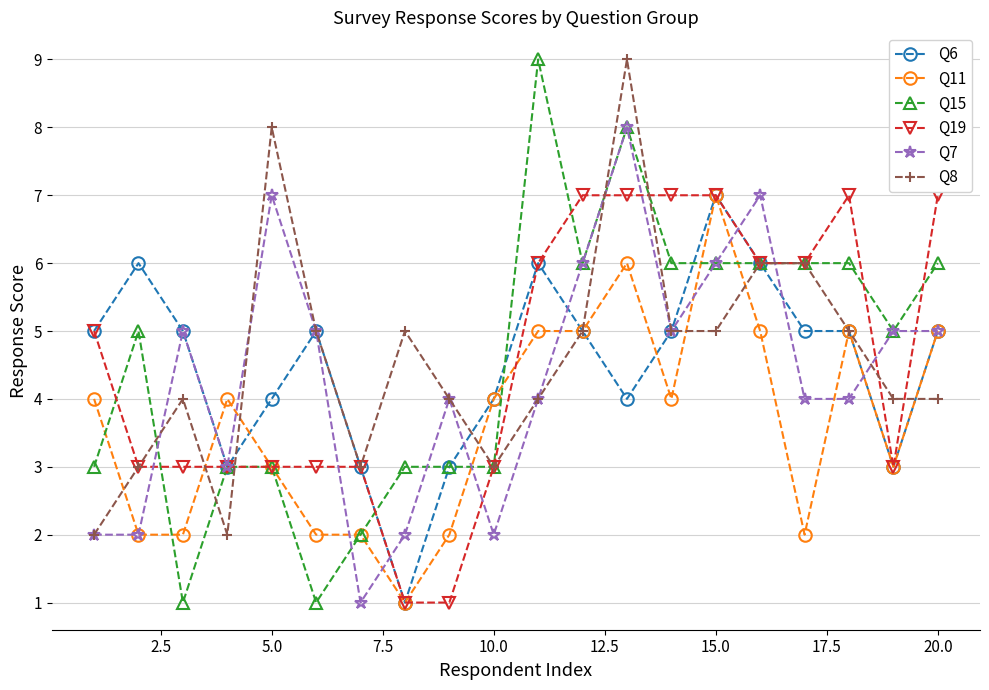

Reading right to left, list all the values displayed in this chart.

Q6: 5	3	5	5	6	7	5	4	5	6	4	3	1	3	5	4	3	5	6	5
Q11: 5	3	5	2	5	7	4	6	5	5	4	2	1	2	2	3	4	2	2	4
Q15: 6	5	6	6	6	6	6	8	6	9	3	3	3	2	1	3	3	1	5	3
Q19: 7	3	7	6	6	7	7	7	7	6	3	1	1	3	3	3	3	3	3	5
Q7: 5	5	4	4	7	6	5	8	6	4	2	4	2	1	5	7	3	5	2	2
Q8: 4	4	5	6	6	5	5	9	5	4	3	4	5	3	5	8	2	4	3	2